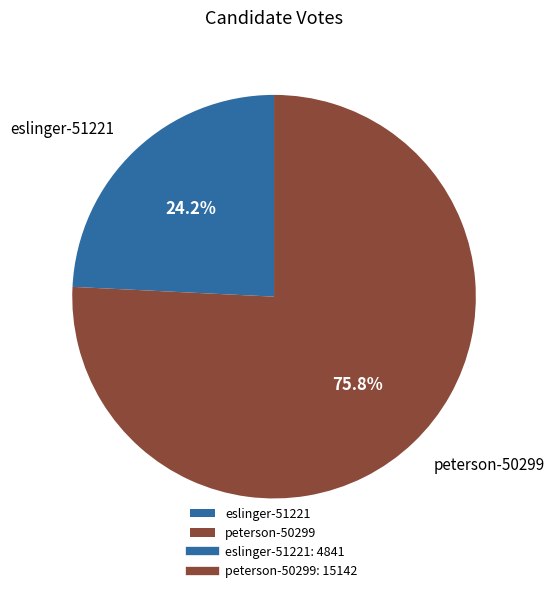

Combined, do peterson-50299 and eslinger-51221 account for over 50%?

Yes